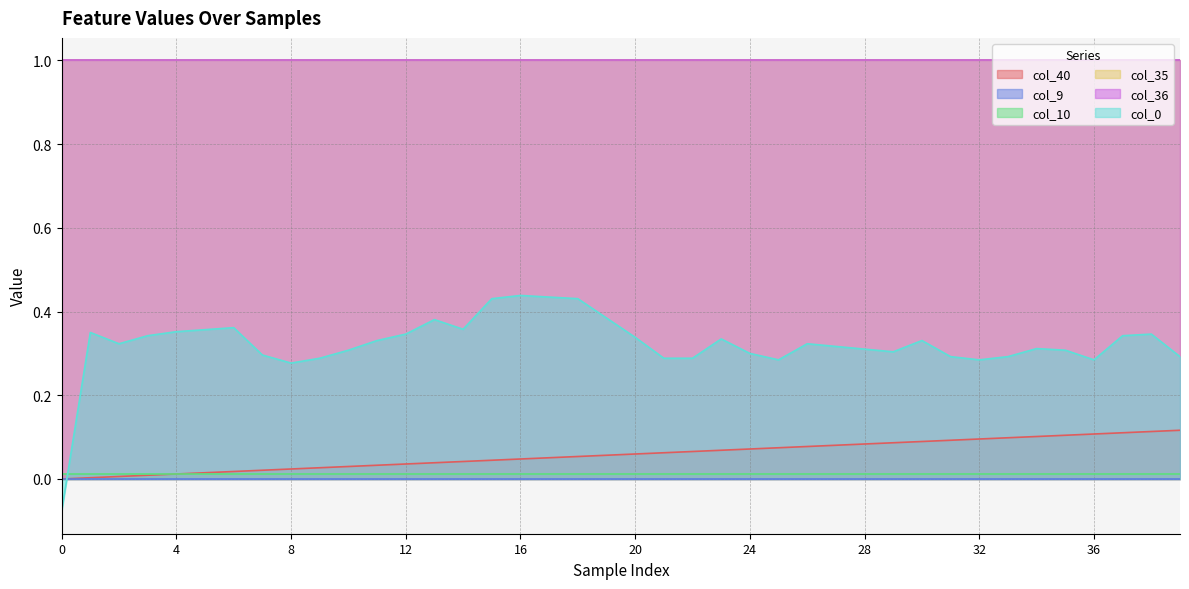

True or false: col_9 and col_35 intersect in this chart.

False